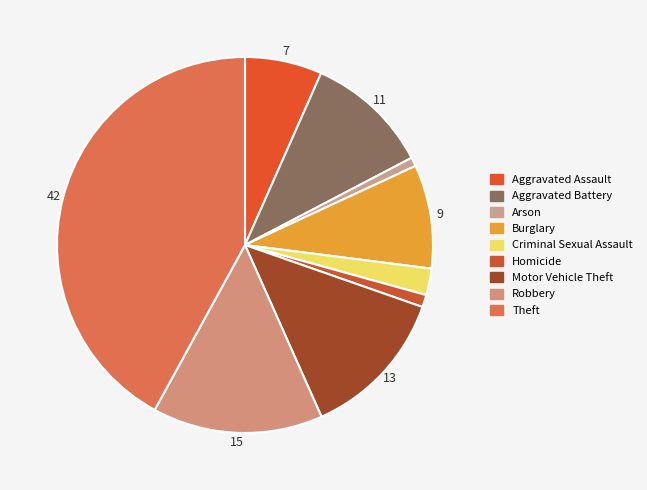

The Motor Vehicle Theft slice represents 13% of the pie. True or false?

True